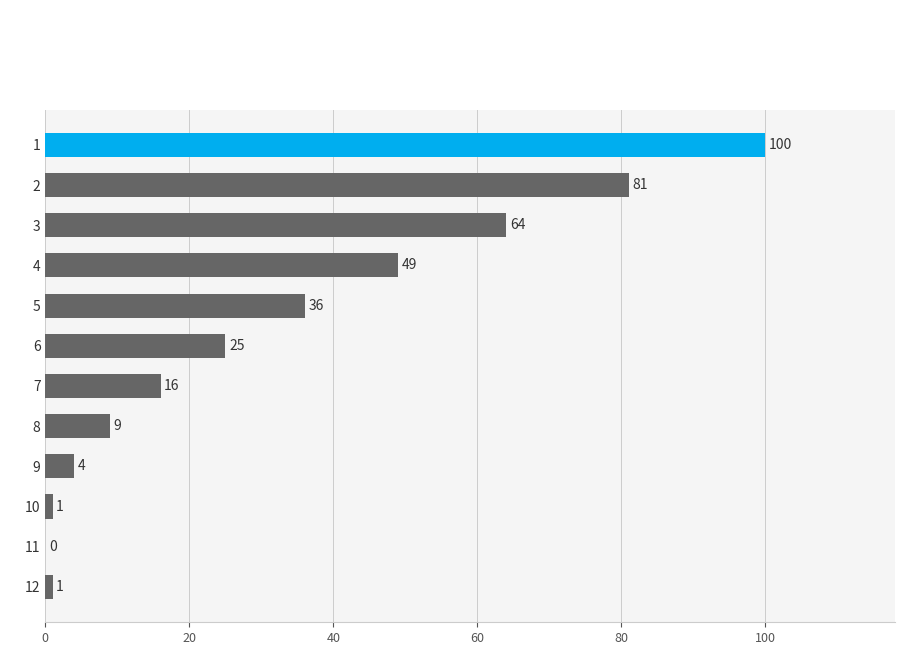

What is the sum of all values?

386